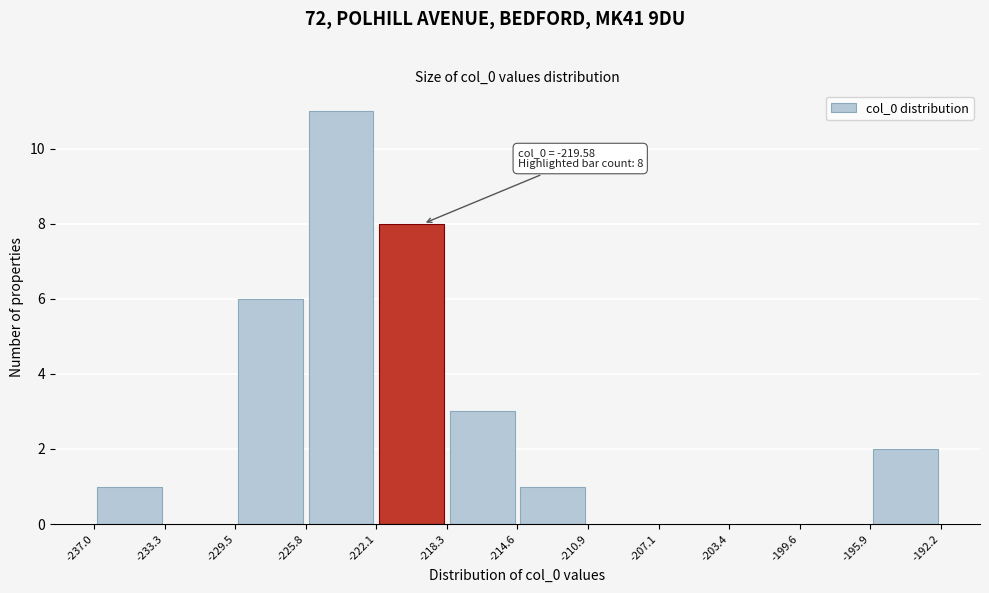

Over which range of the x-axis is the bar tallest?

-225.8 to -222.1